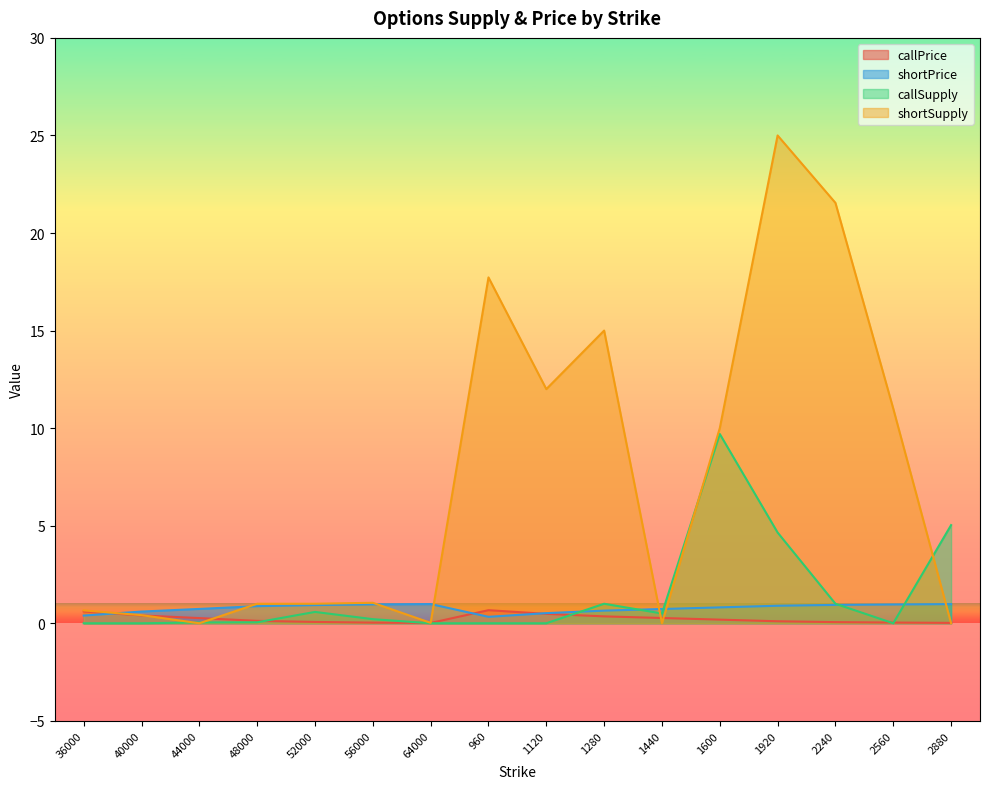

What is the maximum value for shortSupply?

25.0